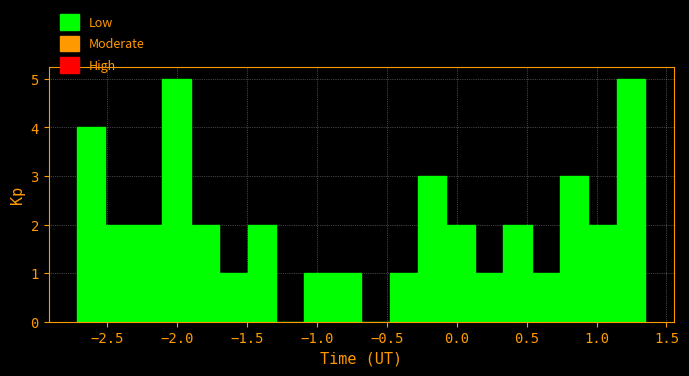

Reading left to right, list every bar in this chart as the range it spans on the x-axis followed by its height. Neither the bar edges nor the heights are printed on the chart, so give them approximately, as read against the axes.

-2.70 to -2.50: 4
-2.50 to -2.30: 2
-2.30 to -2.10: 2
-2.10 to -1.90: 5
-1.90 to -1.70: 2
-1.70 to -1.50: 1
-1.50 to -1.30: 2
-1.30 to -1.10: 0
-1.10 to -0.90: 1
-0.90 to -0.70: 1
-0.70 to -0.50: 0
-0.50 to -0.30: 1
-0.30 to -0.05: 3
-0.05 to 0.15: 2
0.15 to 0.35: 1
0.35 to 0.55: 2
0.55 to 0.75: 1
0.75 to 0.95: 3
0.95 to 1.15: 2
1.15 to 1.35: 5